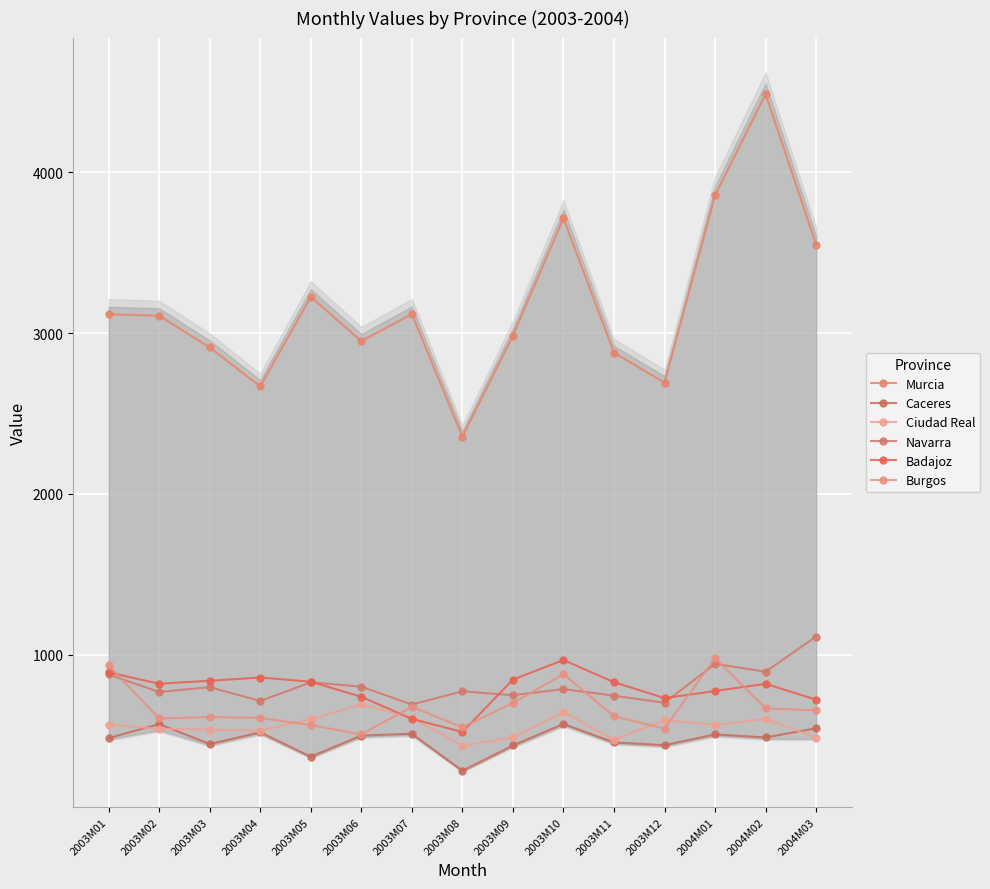

List the labels in order of Ciudad Real value, smallest first.

2003M08, 2003M11, 2004M03, 2003M09, 2003M04, 2003M03, 2003M02, 2003M01, 2004M01, 2003M12, 2003M05, 2004M02, 2003M07, 2003M10, 2003M06